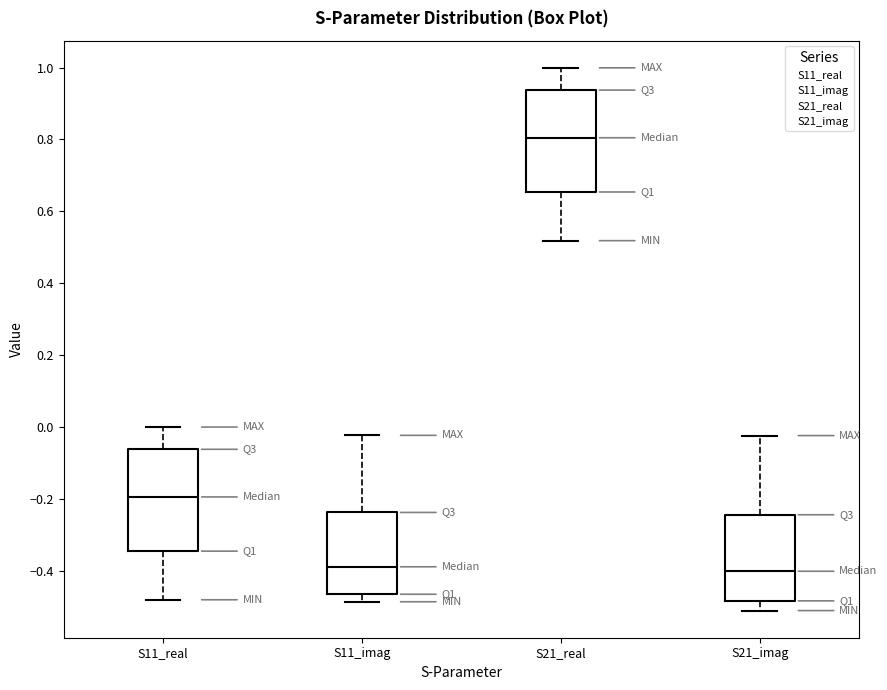

Where does the upper whisker of the box for S21_real end on the y-axis? The values are not printed on the chart, so give them approximately, as read against the axis.

1.00